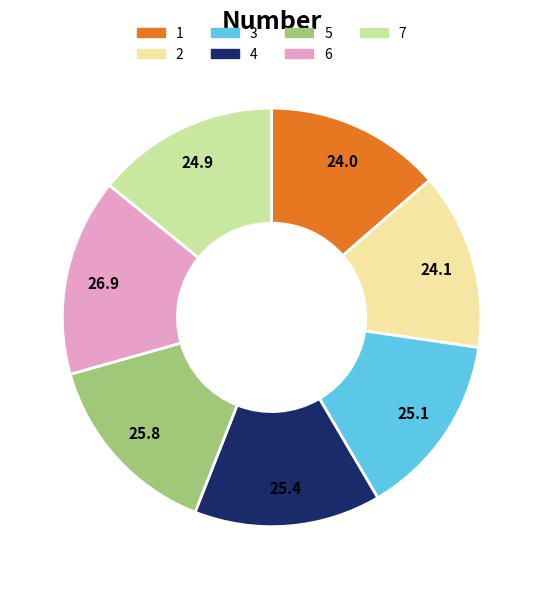

How many slices are in this pie chart?

7